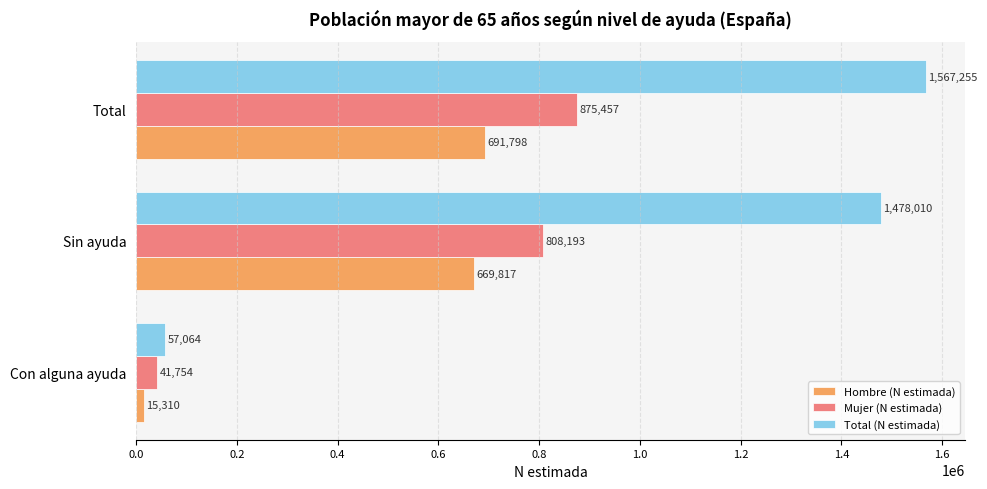

What is the difference between the maximum and minimum values in the Total (N estimada) series?

1510191